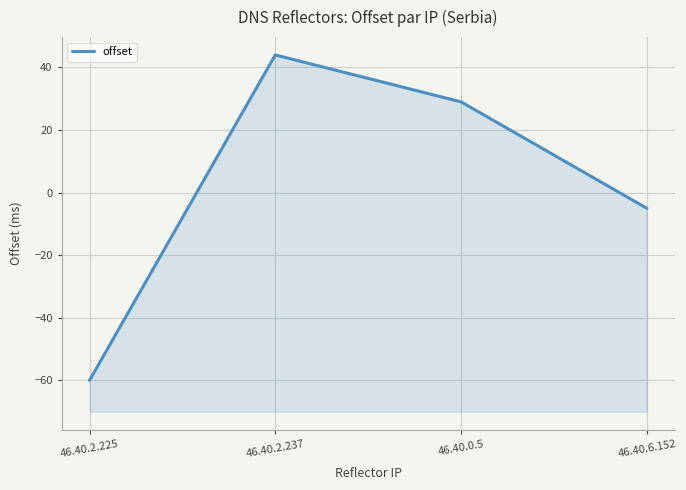

What is the value of the 2nd point from the left?

44